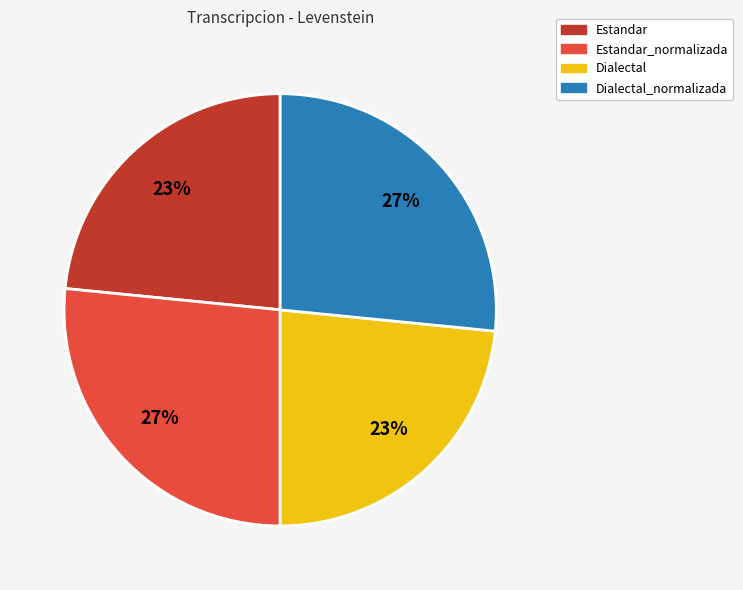

Does any single category account for the majority?

No